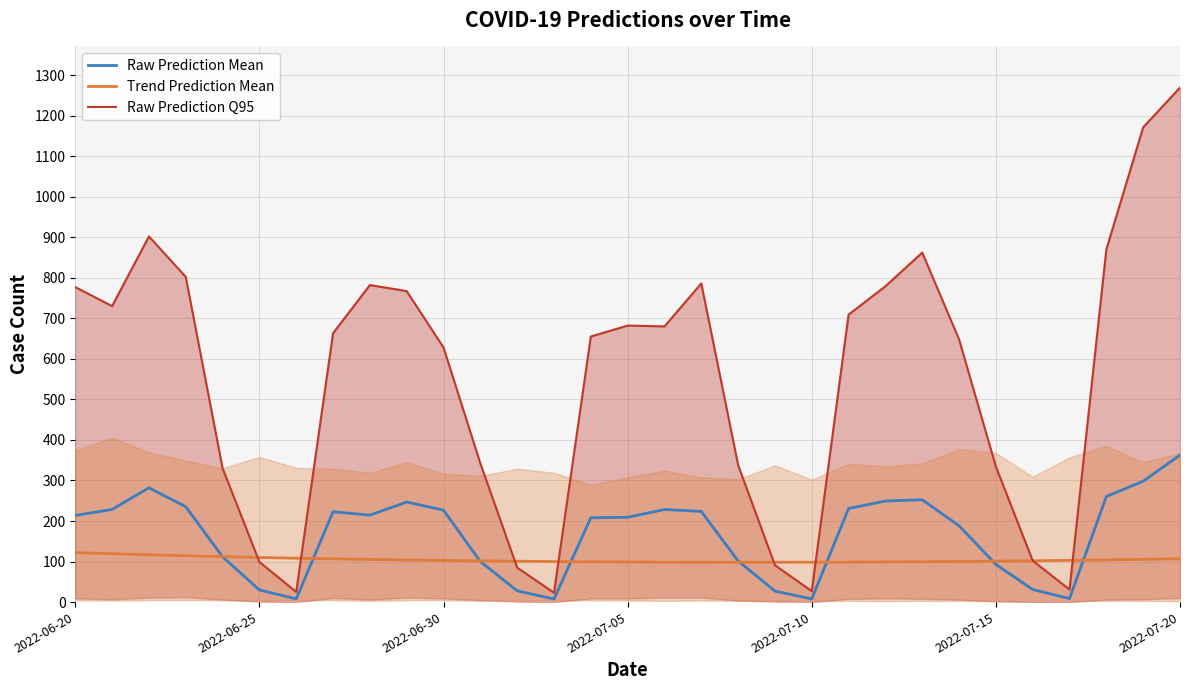

How many data points in Raw Prediction Q95 are above 663?

15